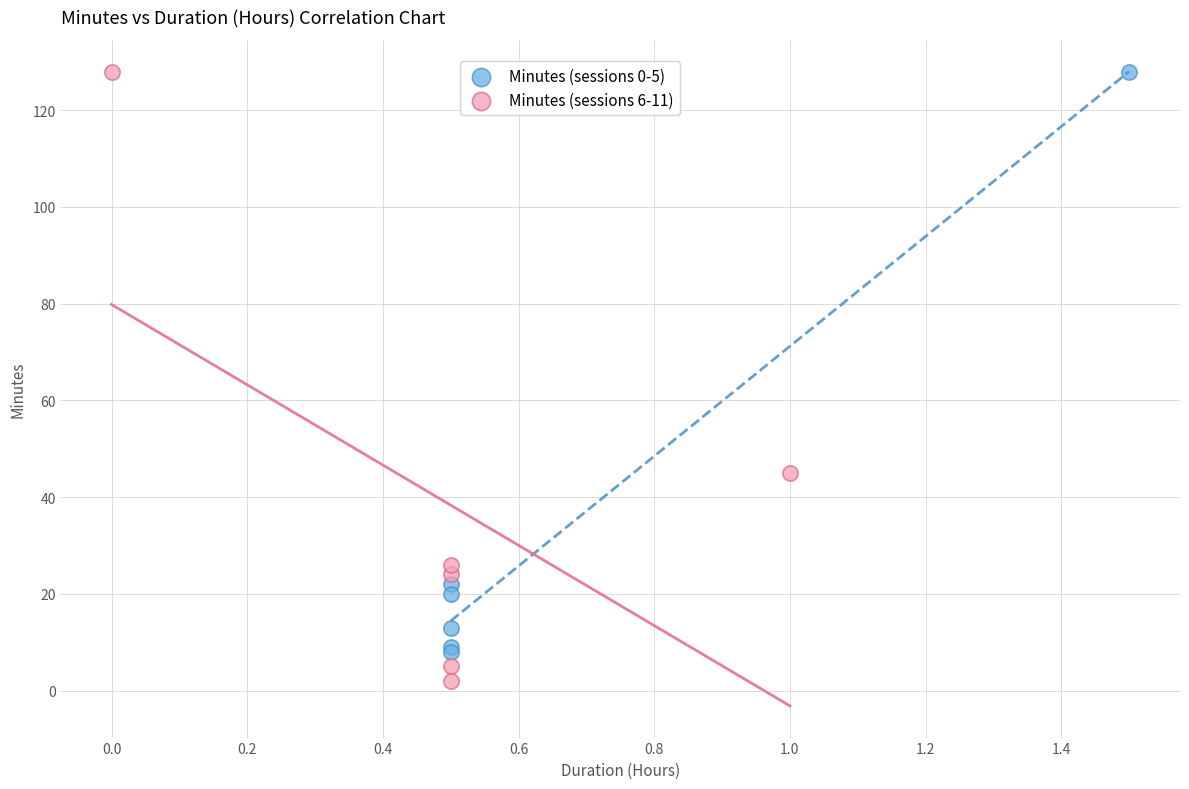

Which series reaches the minimum Y coordinate?

Minutes (sessions 6-11)